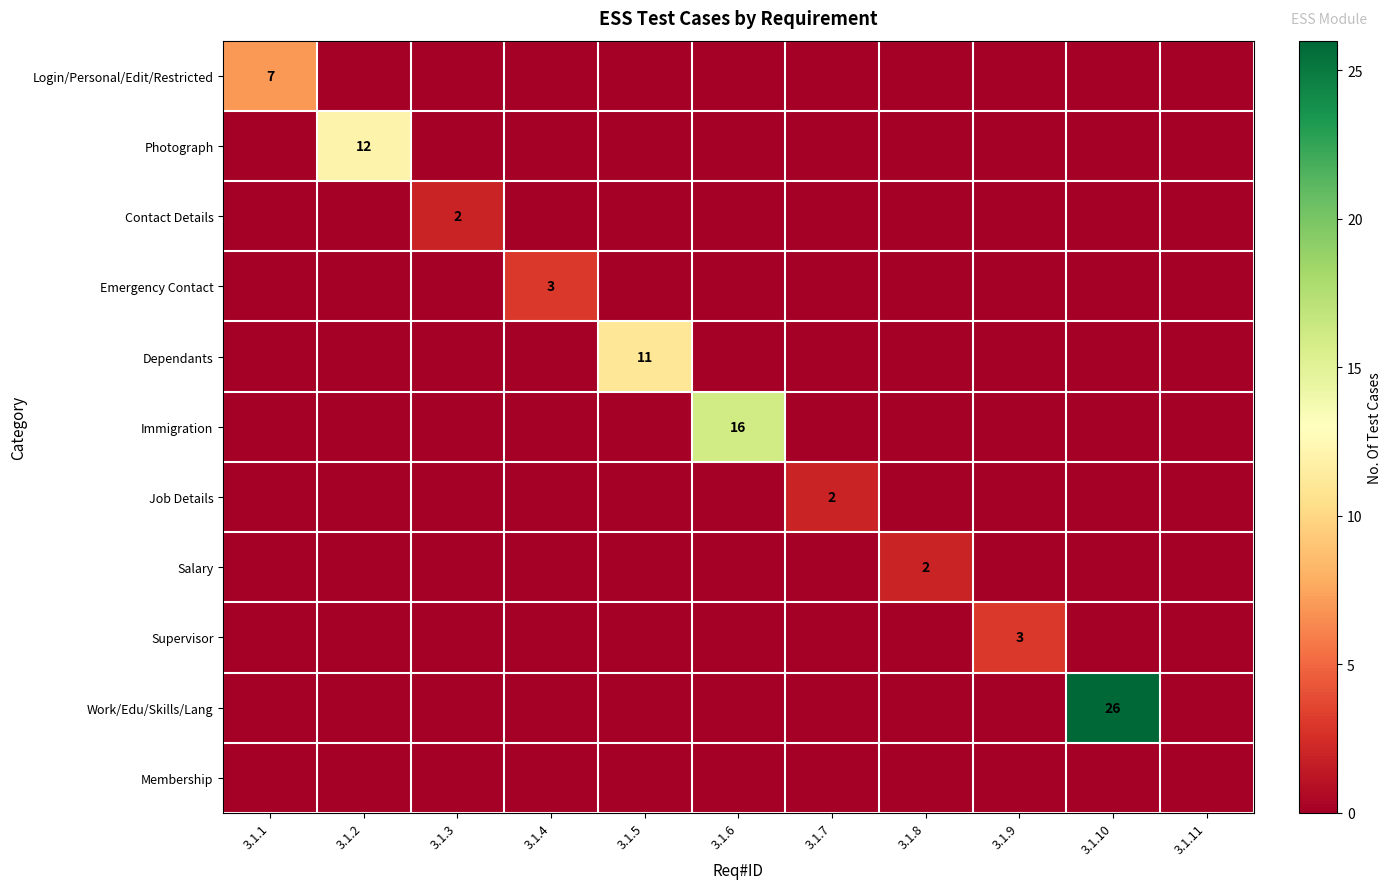

What is the difference between the highest and lowest values at 3.1.3?

2